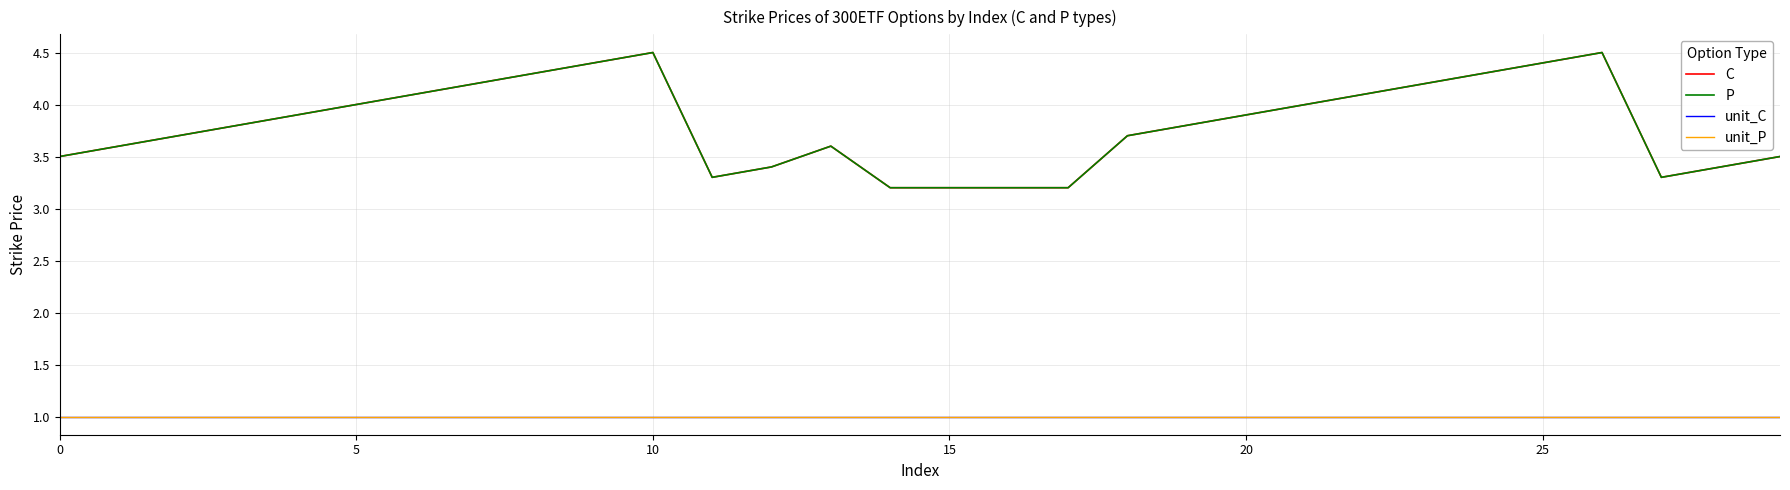

True or false: P and unit_C intersect in this chart.

False